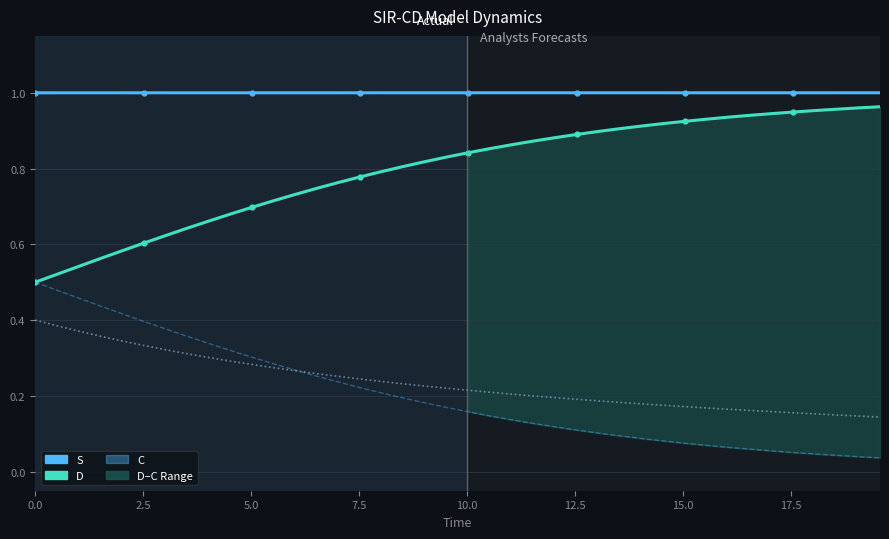

How many series are shown in this chart?

4